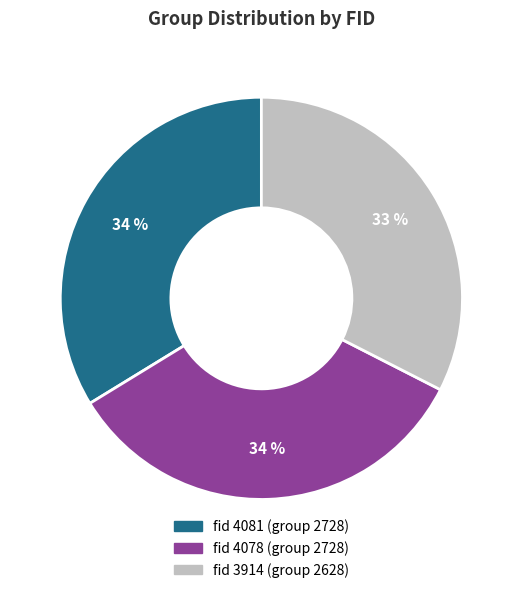

To the nearest percent, what is the average slice percentage?

33%